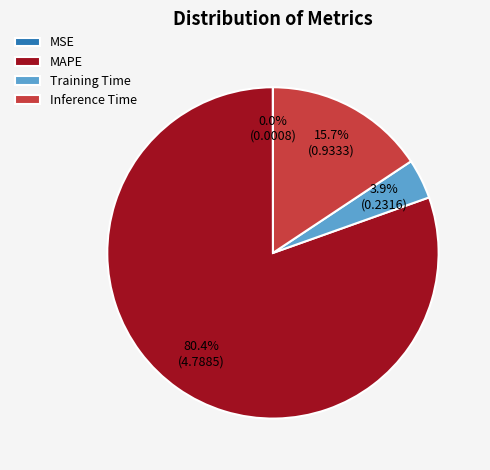

What is the majority slice?

MAPE